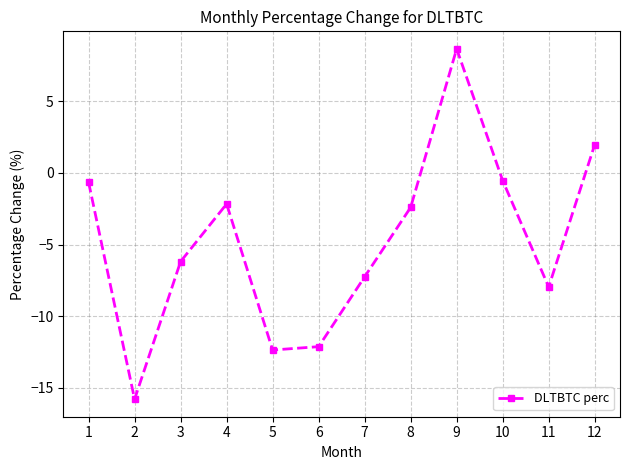

Count the number of data series in this chart.

1